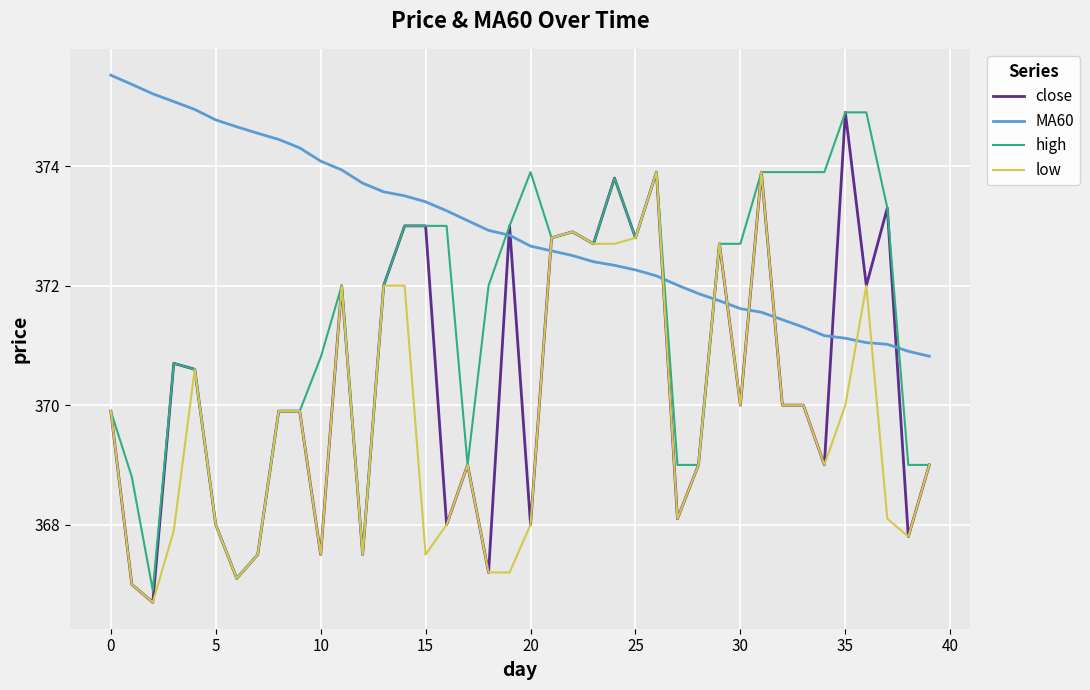

What is the highest value of the close series?

374.9